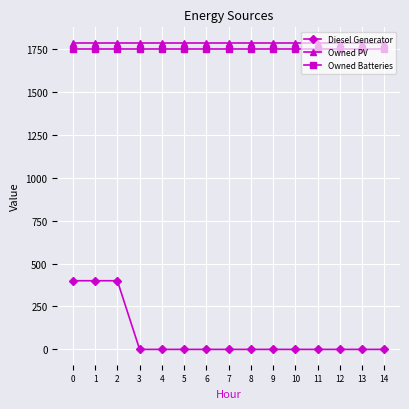

True or false: Diesel Generator and Owned Batteries cross at least once.

False